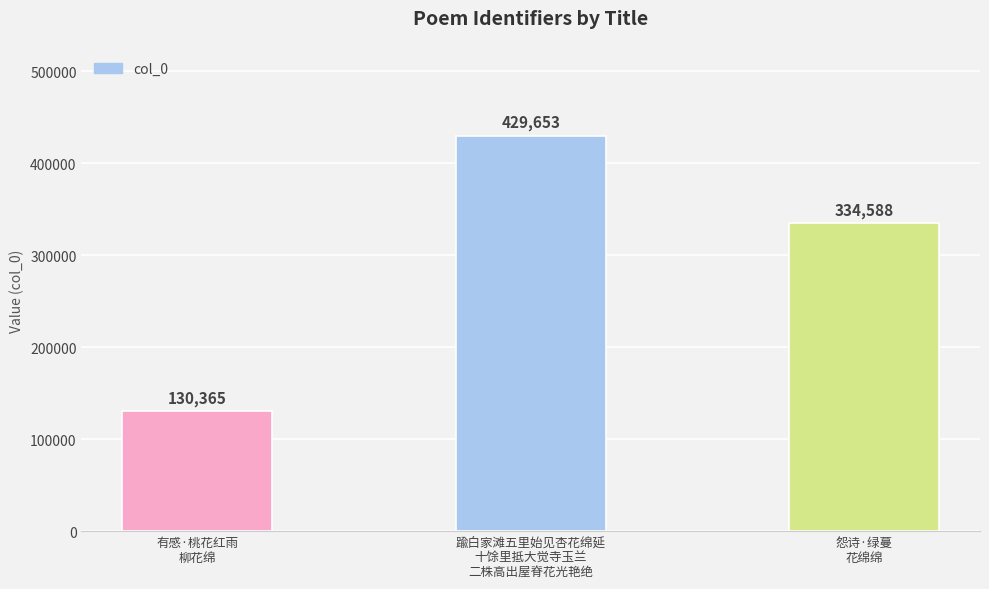

Where is the data nearest to the value 280009?

怨诗·绿蔓
花绵绵